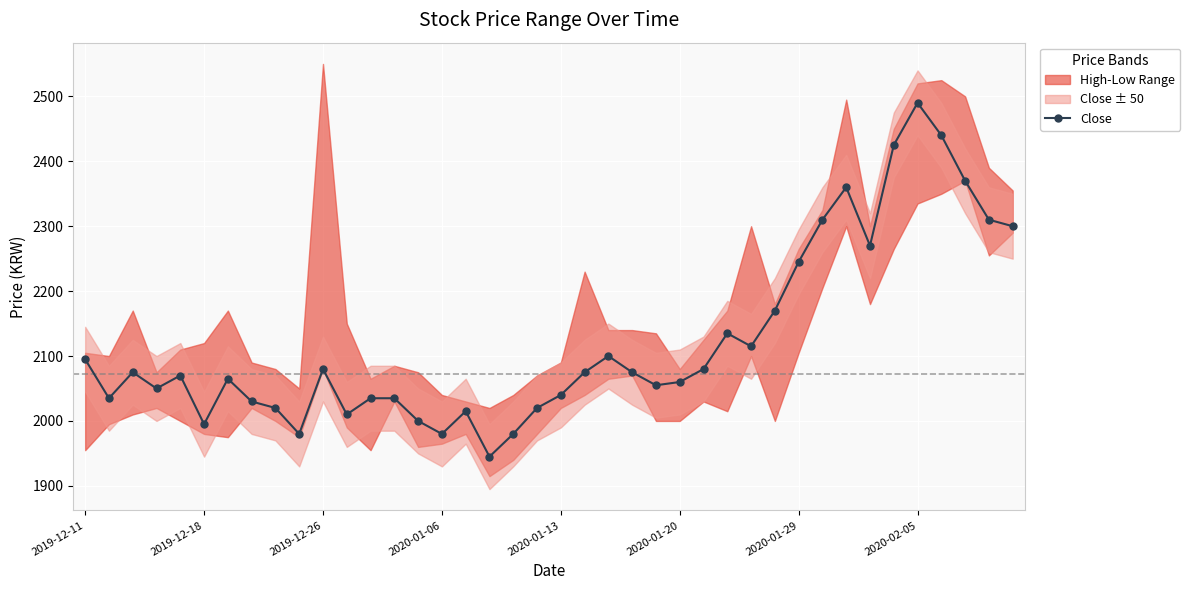

Does the chart display data point markers on the line(s)?

Yes